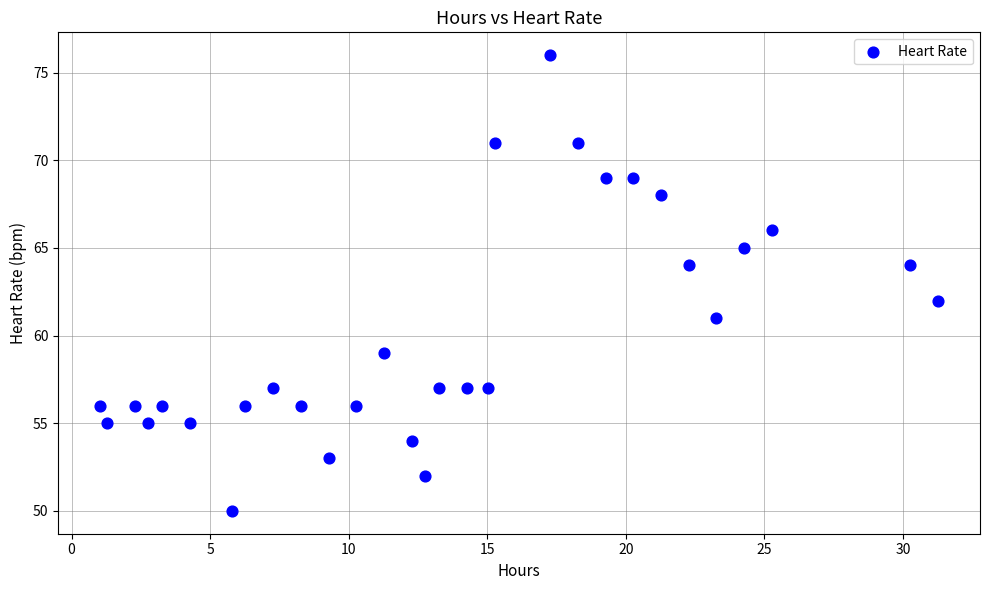

What is the range of Y values (max minus min)?

26